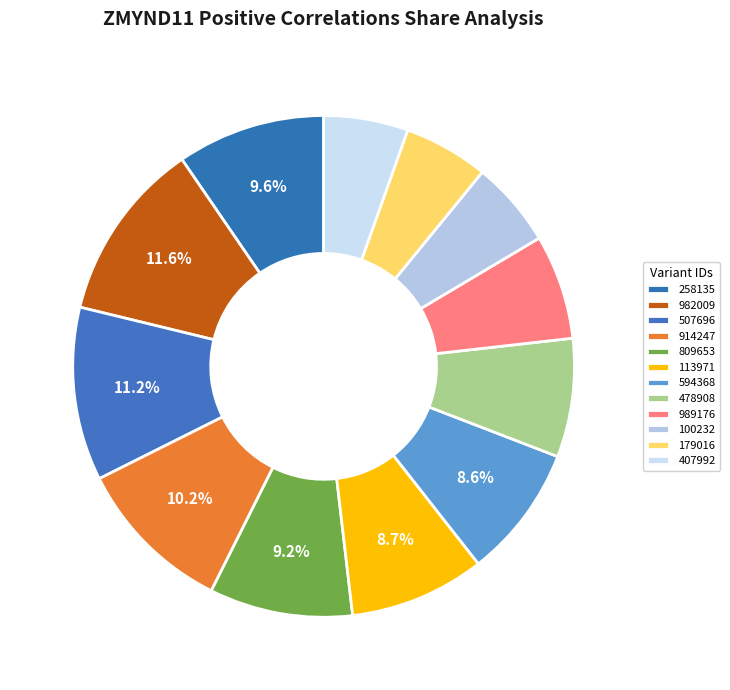

How many slices are in this pie chart?

12